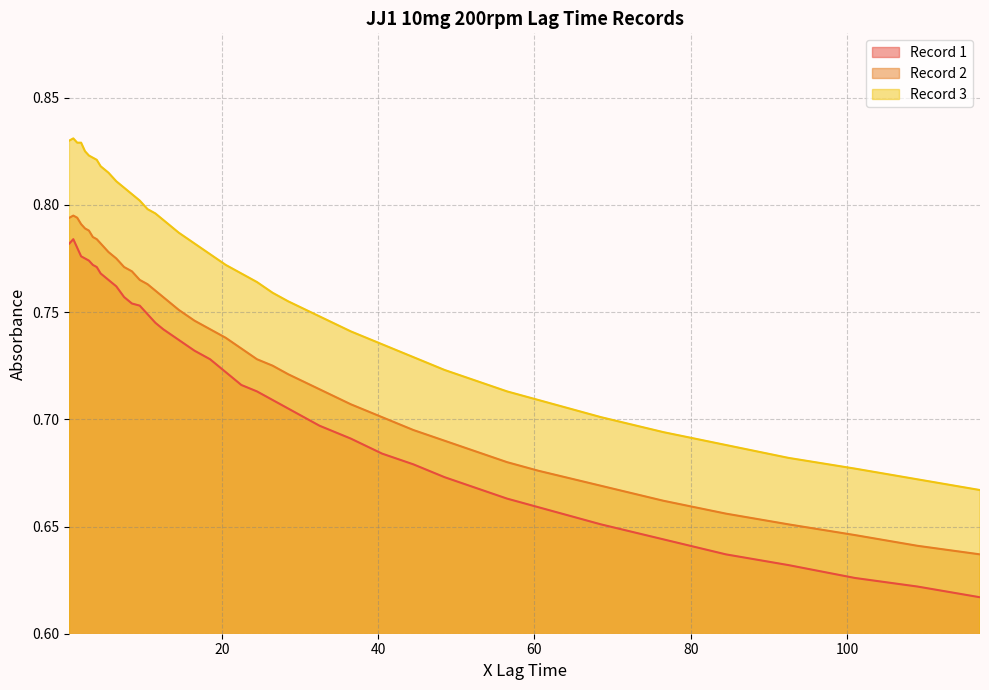

List the labels in order of Record 3 value, smallest first.

117.0, 109.0, 101.0, 92.5, 84.5, 76.5, 68.5, 60.5, 56.5, 52.5, 48.5, 44.5, 40.5, 36.5, 32.5, 28.5, 26.5, 24.5, 22.5, 20.5, 18.5, 16.5, 14.5, 12.5, 11.5, 10.5, 9.5, 8.5, 7.5, 6.5, 5.5, 4.5, 4.0, 3.5, 3.0, 2.5, 1.5, 2.0, 0.5, 1.0